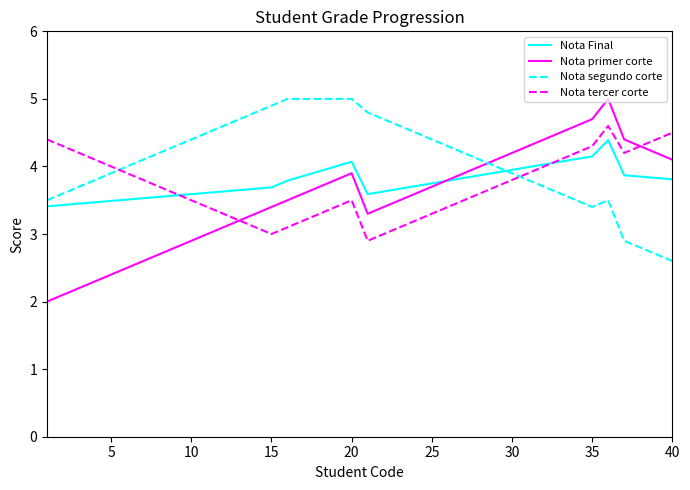

What is the maximum value shown in the chart?

5.0